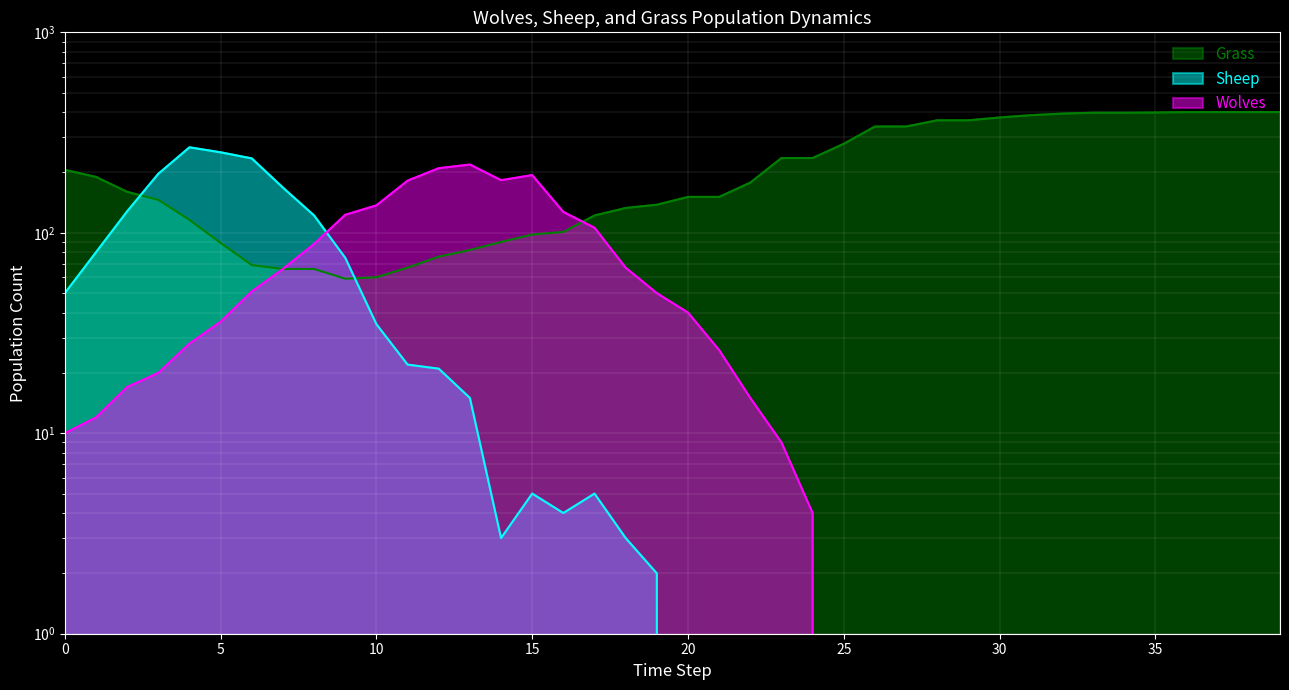

List the labels in order of Grass value, largest first.

36, 37, 38, 39, 35, 33, 34, 32, 31, 30, 28, 29, 26, 27, 25, 23, 24, 0, 1, 22, 2, 20, 21, 3, 19, 18, 17, 4, 16, 15, 14, 5, 13, 12, 6, 11, 7, 8, 10, 9